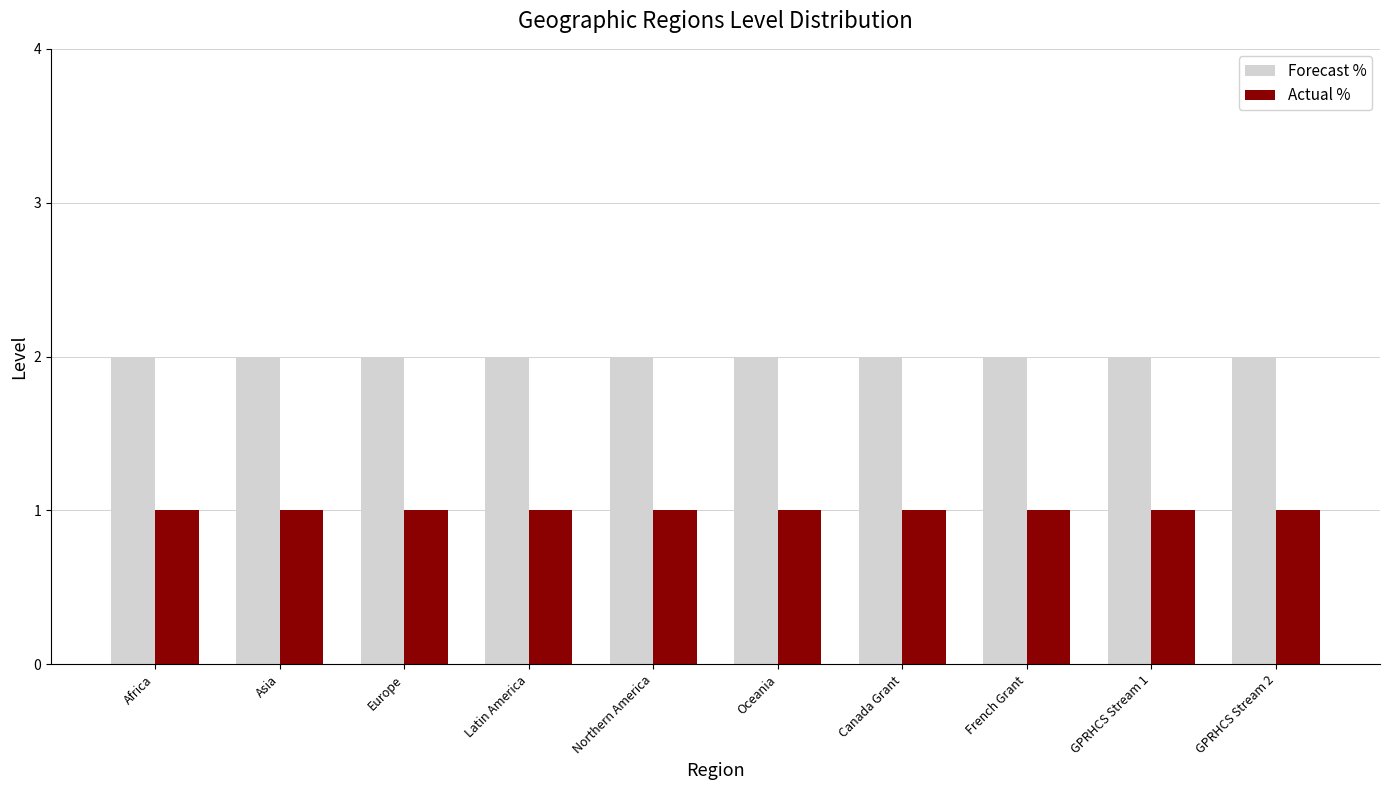

What is the sum of the Forecast % values at Oceania and Latin America?

4